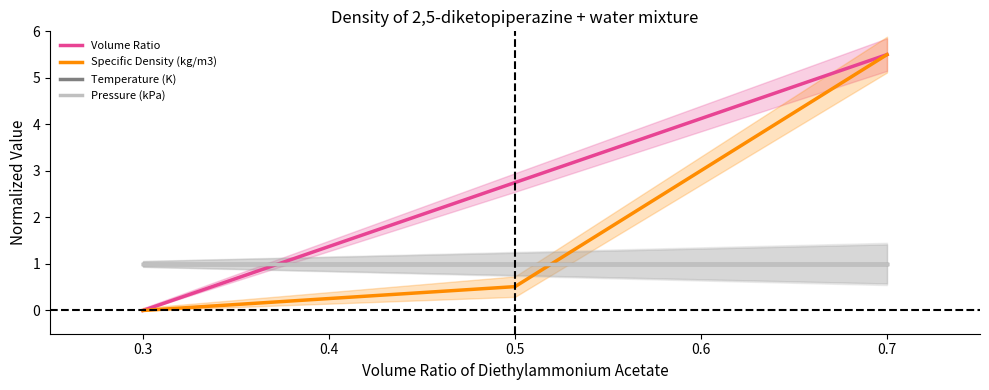

The value of Specific Density (kg/m3) at 0.2 is 0.0. True or false?

True